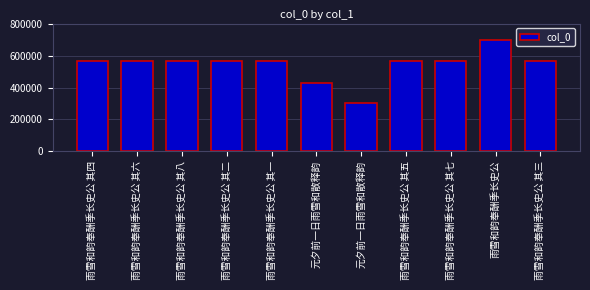

The value at 元夕前一日雨雪和散释韵 is 643814. True or false?

False